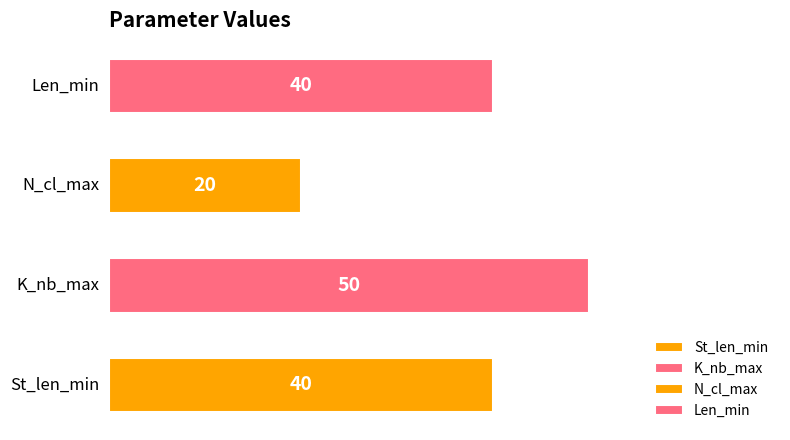

What are all the series names shown in the legend?

St_len_min, K_nb_max, N_cl_max, Len_min